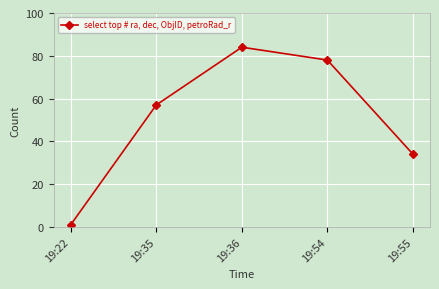

What is the difference between the maximum and second lowest values?

50